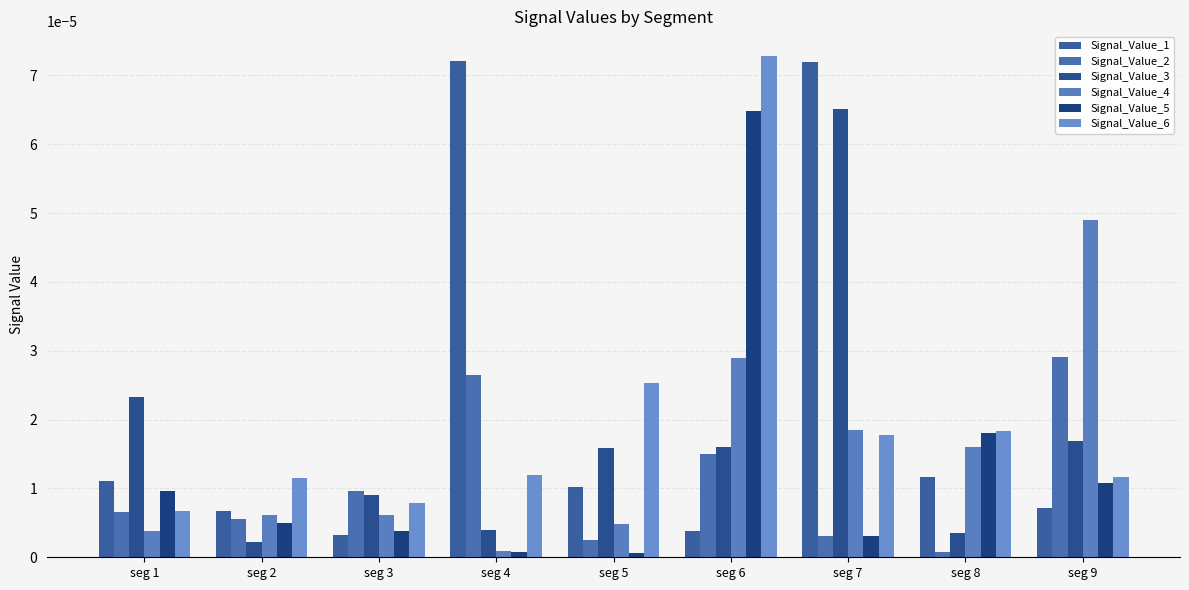

Is it true that Signal_Value_5 equals 0.0 at seg 3?

False